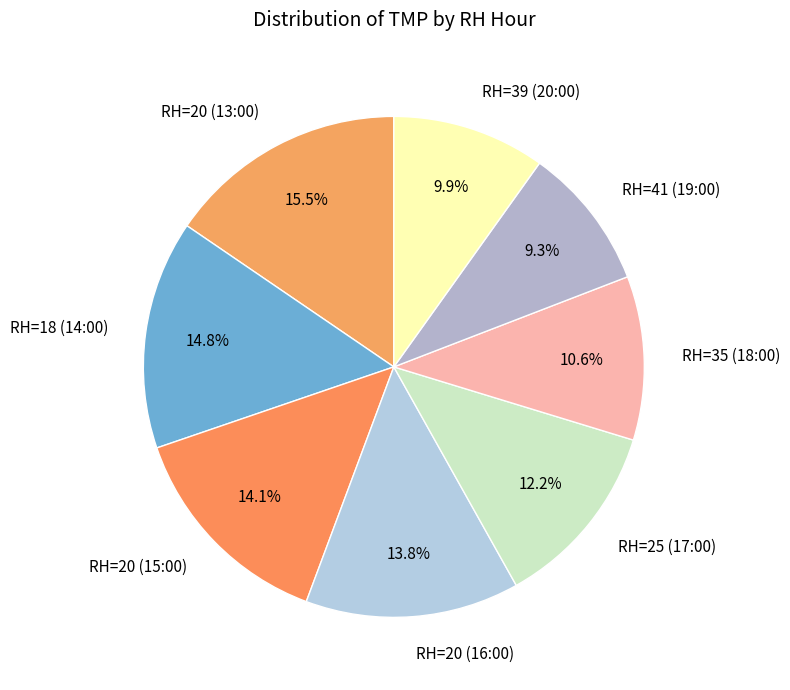

Which category has the smallest portion of the pie?

RH=41 (19:00)